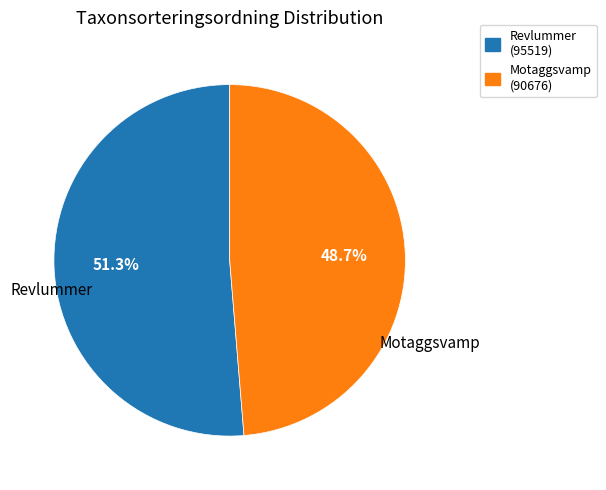

Does any single category account for the majority?

Yes